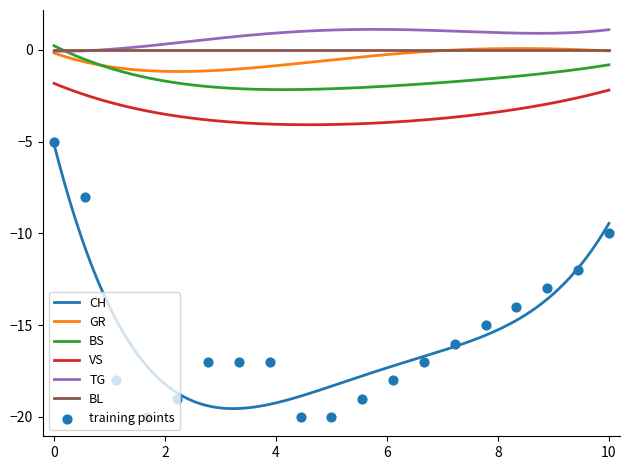

Which series has the largest total across all categories?

TG